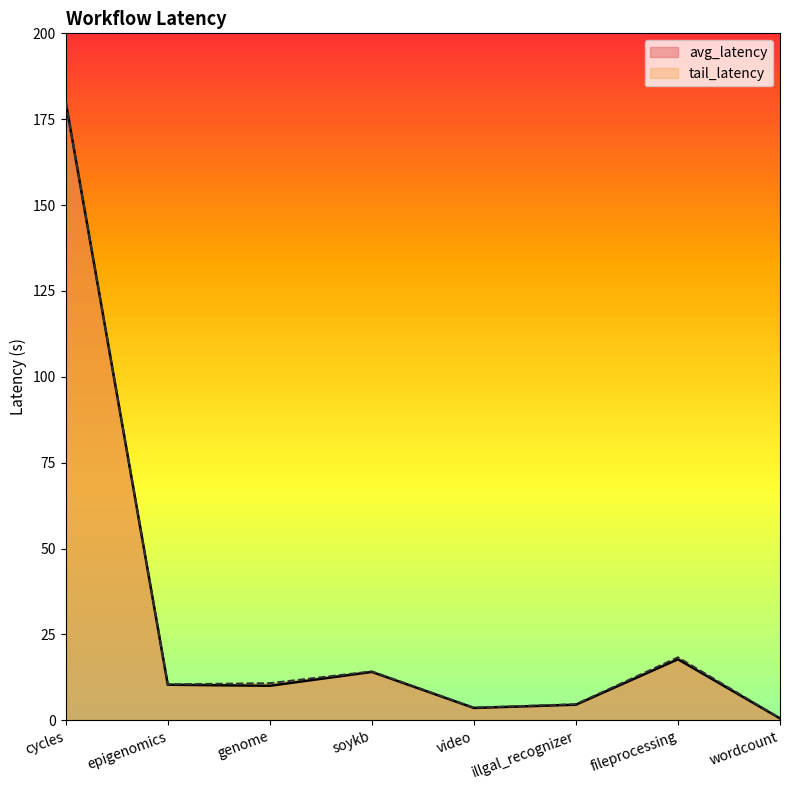

Which category has the lowest value in the tail_latency series?

wordcount